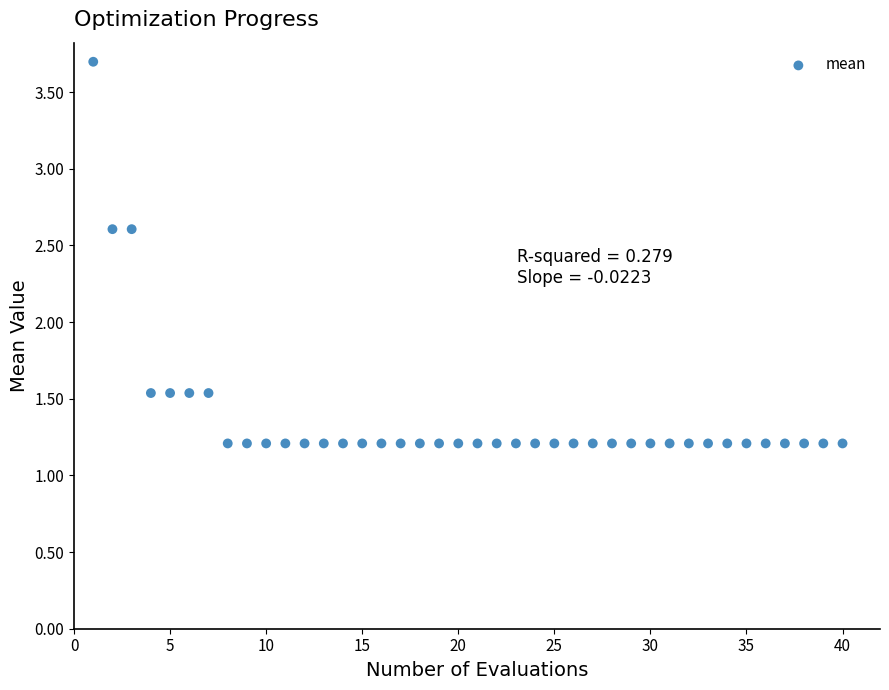

What is the range of Y values (max minus min)?

2.5